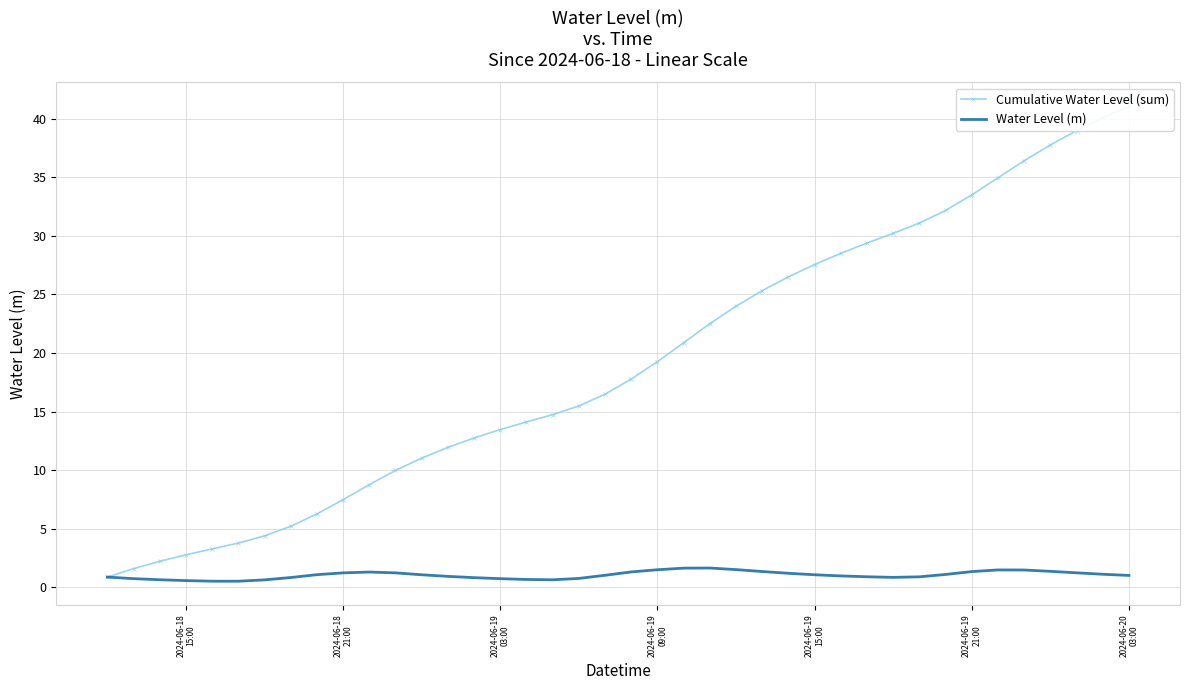

Rank the series by their average value, from lowest to highest.

Water Level (m), Cumulative Water Level (sum)